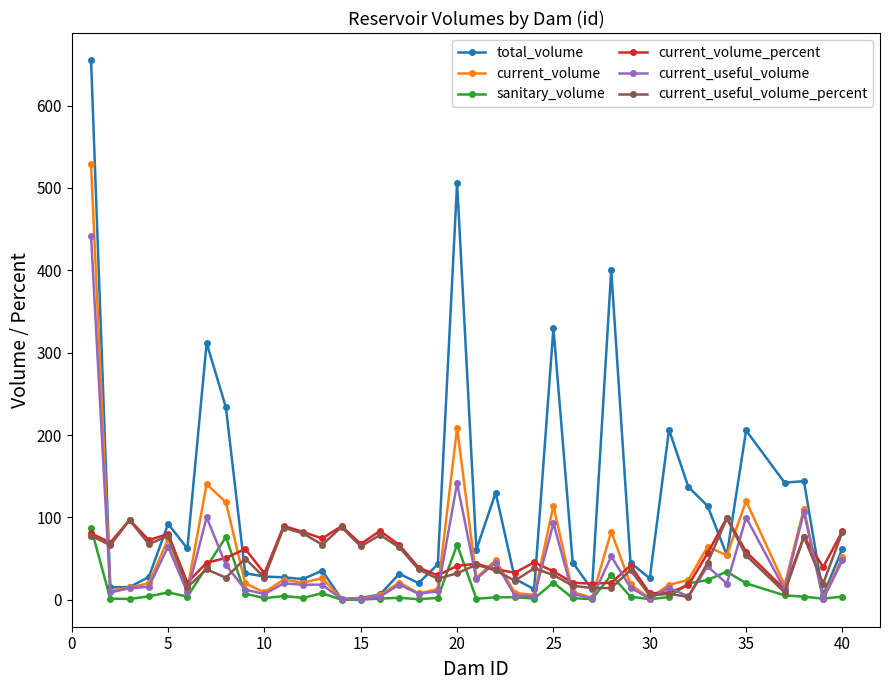

Which series has the widest spread of values?

total_volume